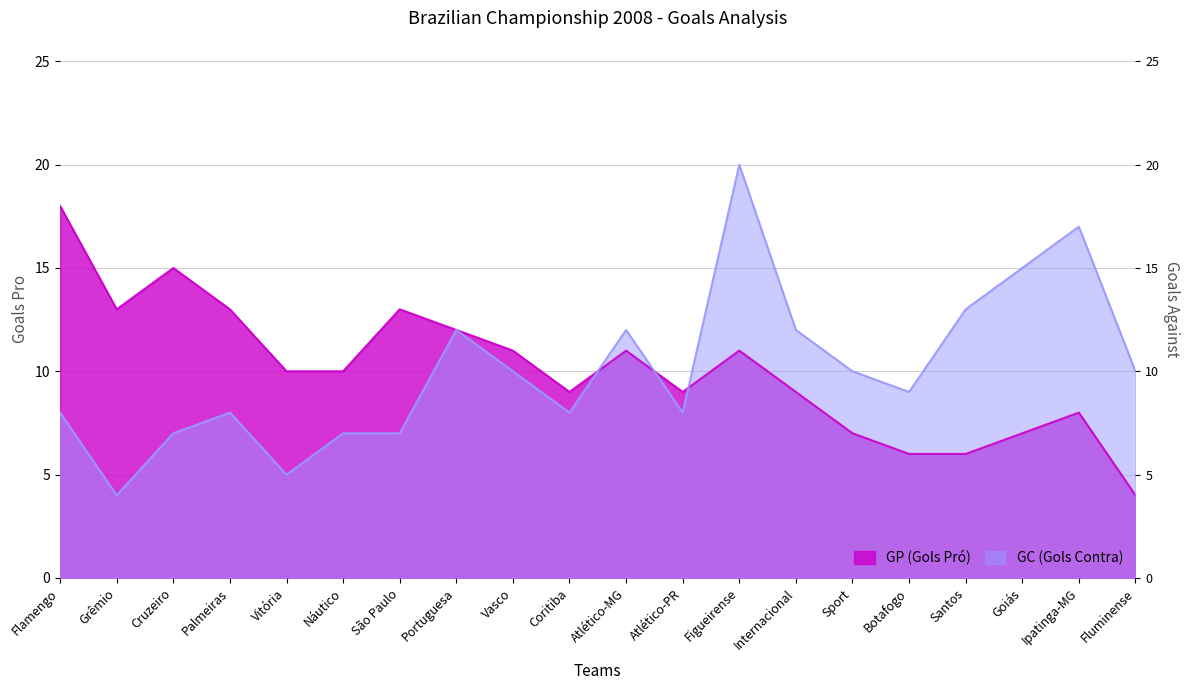

True or false: GC (Gols Contra) and GP (Gols Pró) cross at least once.

True